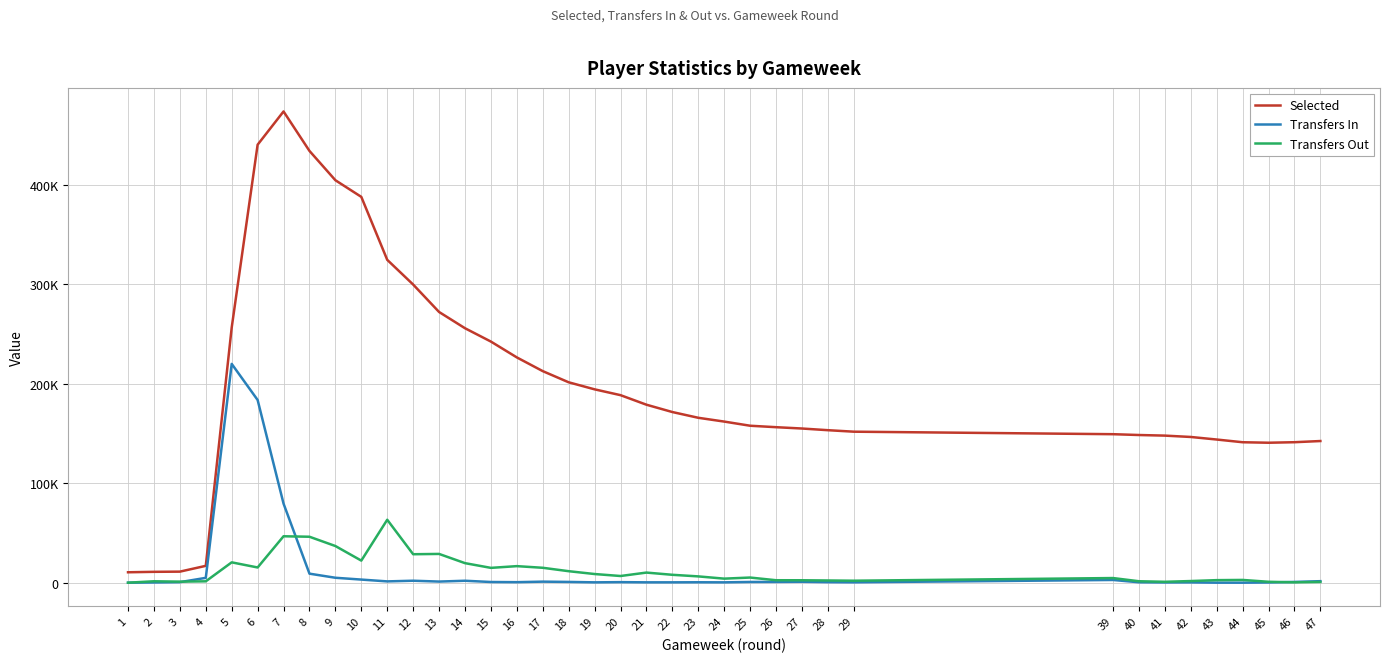

Reading left to right, extract all data points from this chart.

Selected: 10483	10924	11115	16943	256666	440600	474044	434343	404850	388109	324775	299928	272319	255970	242542	226619	212818	201585	194502	188648	179041	171668	165882	162069	157886	156425	155089	153402	151899	149378	148551	147948	146587	144013	141287	140785	141315	142499
Transfers In: 0	232	532	4862	220104	183787	79527	9076	4955	3128	1303	1982	1119	1955	689	521	1049	765	345	548	355	349	426	343	720	765	923	542	393	2735	420	239	310	16	4	220	761	1526
Transfers Out: 0	1416	1042	1378	20465	15304	46703	46220	36882	22211	63312	28628	28932	19661	14905	16650	14989	11563	8712	6722	10166	7936	6333	4068	5175	2468	2438	2216	1983	4663	1448	900	1653	2558	2767	910	361	727